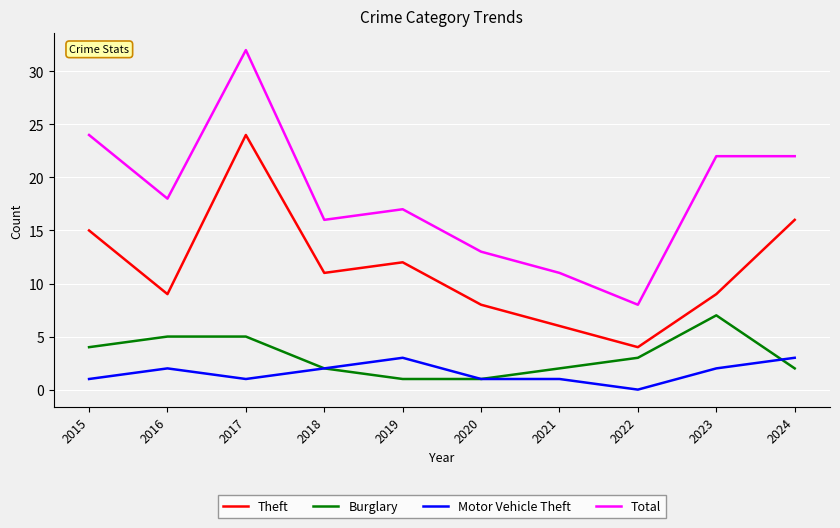

At how many categories does at least one series exceed 10?

9